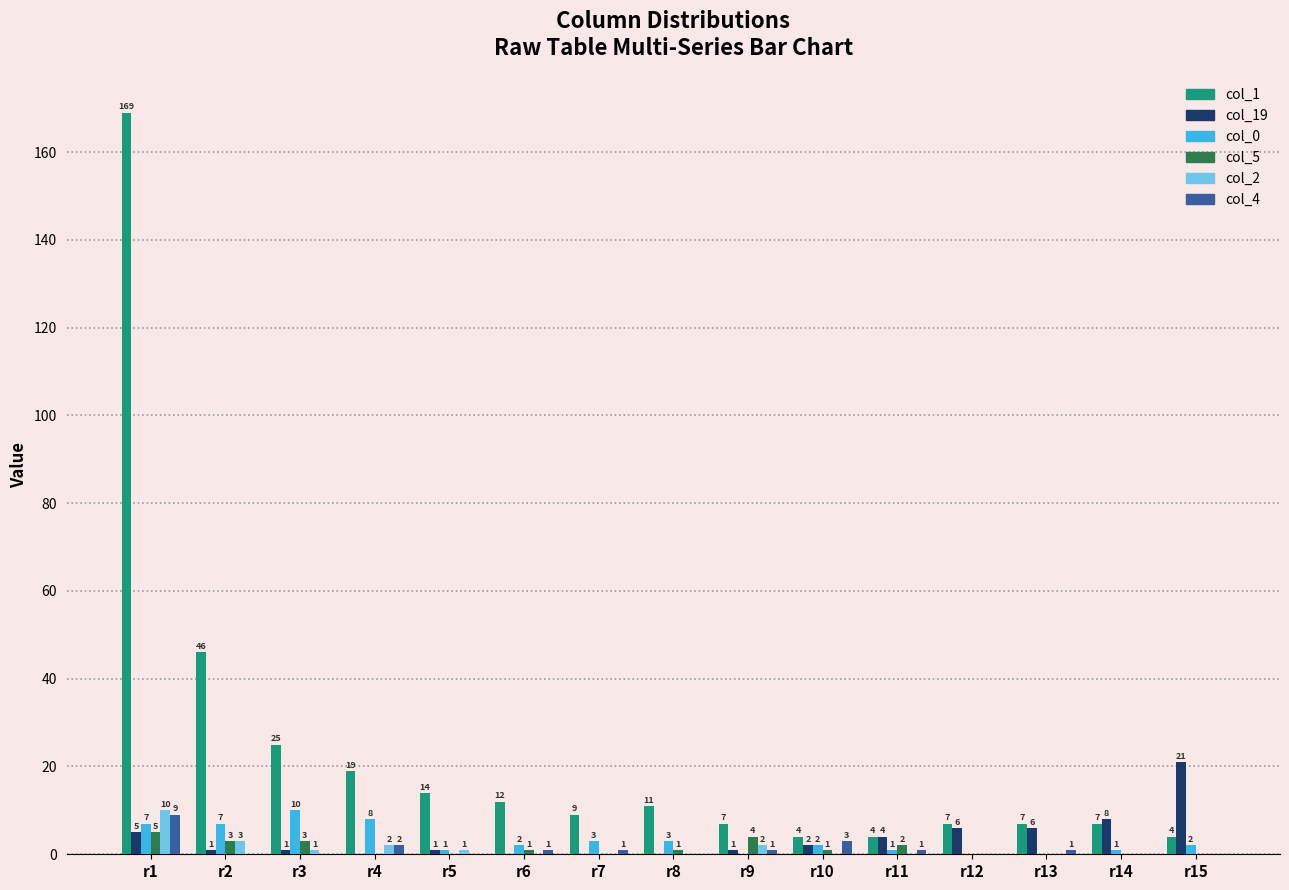

What are all the series names shown in the legend?

col_1, col_19, col_0, col_5, col_2, col_4